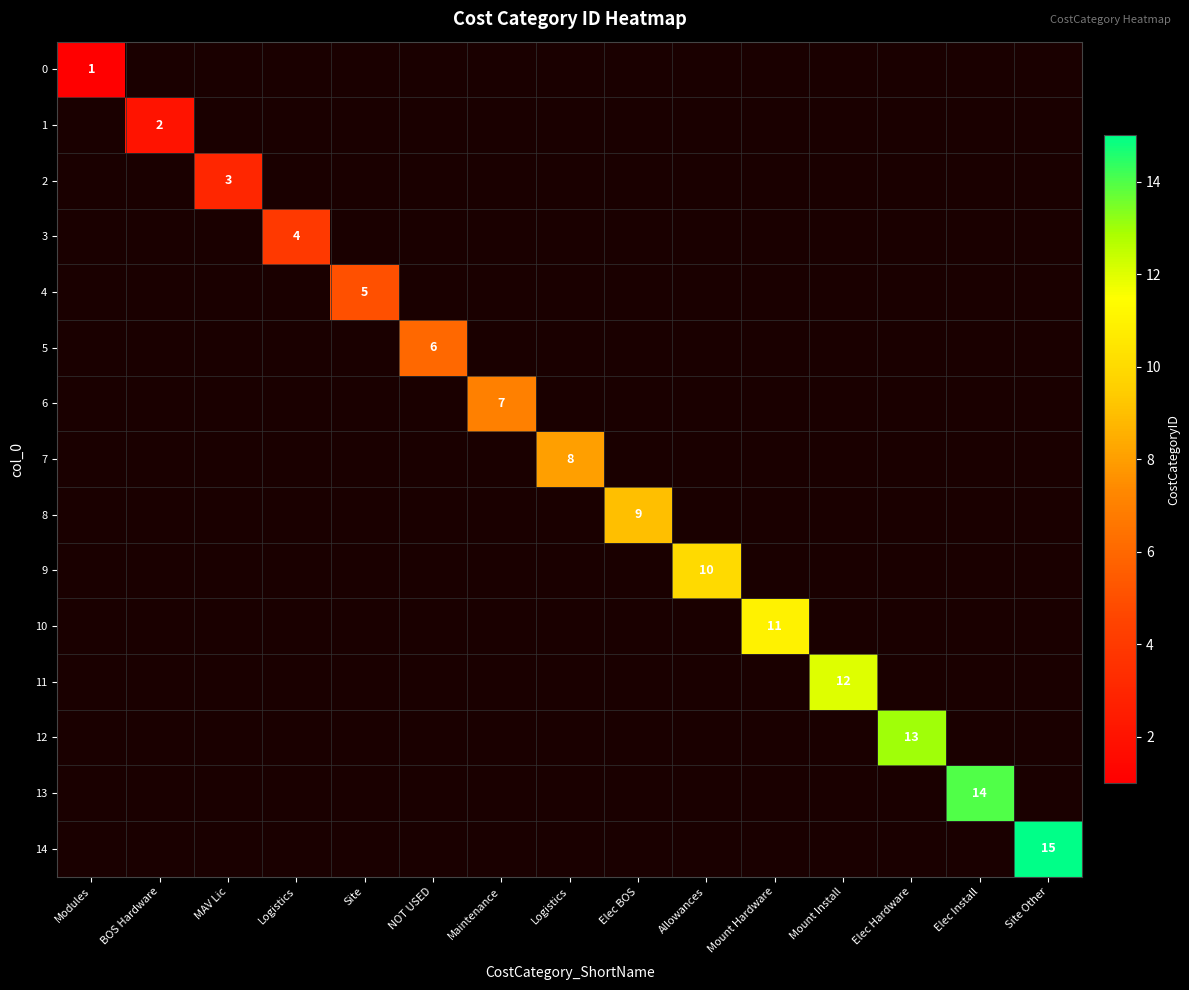

At which label does 6 reach its minimum?

Modules